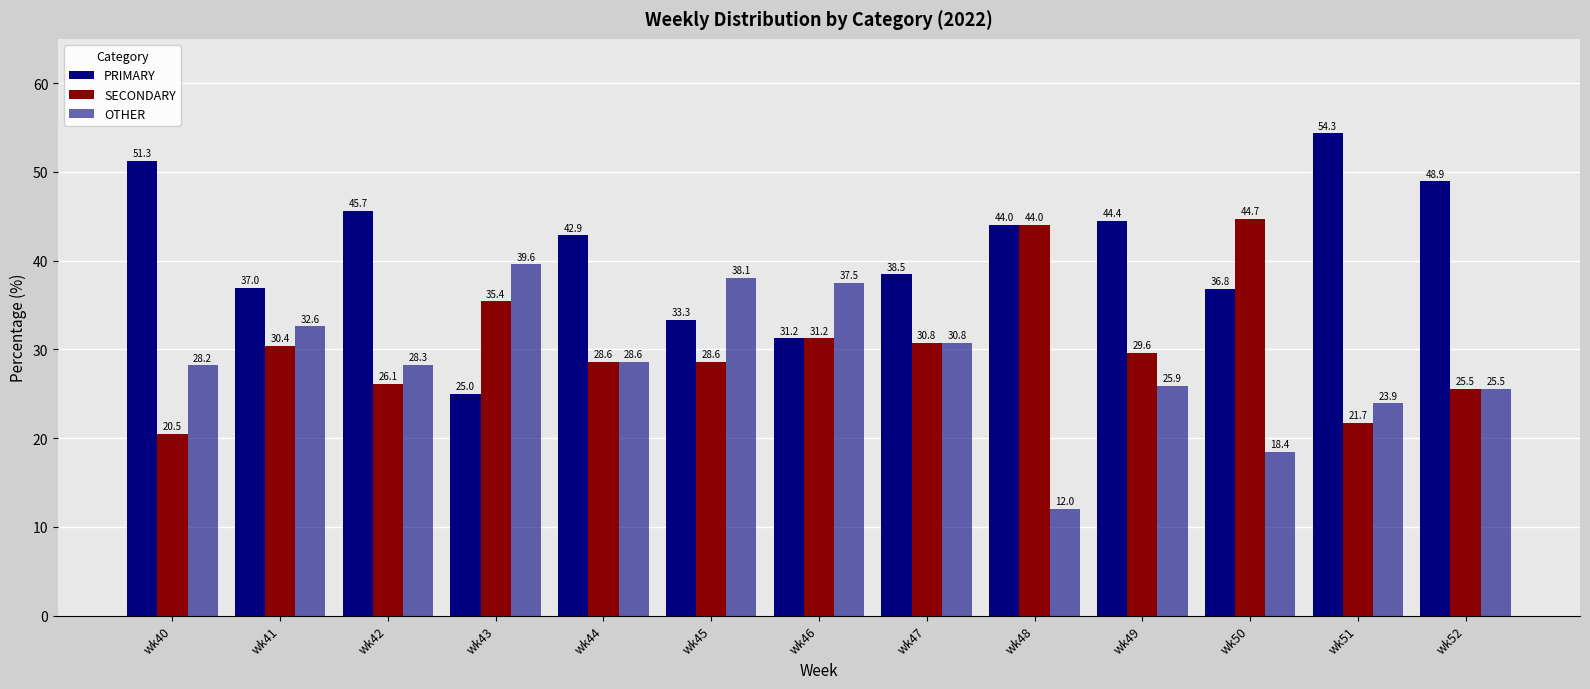

The SECONDARY series shows 26.1 at wk42. True or false?

True